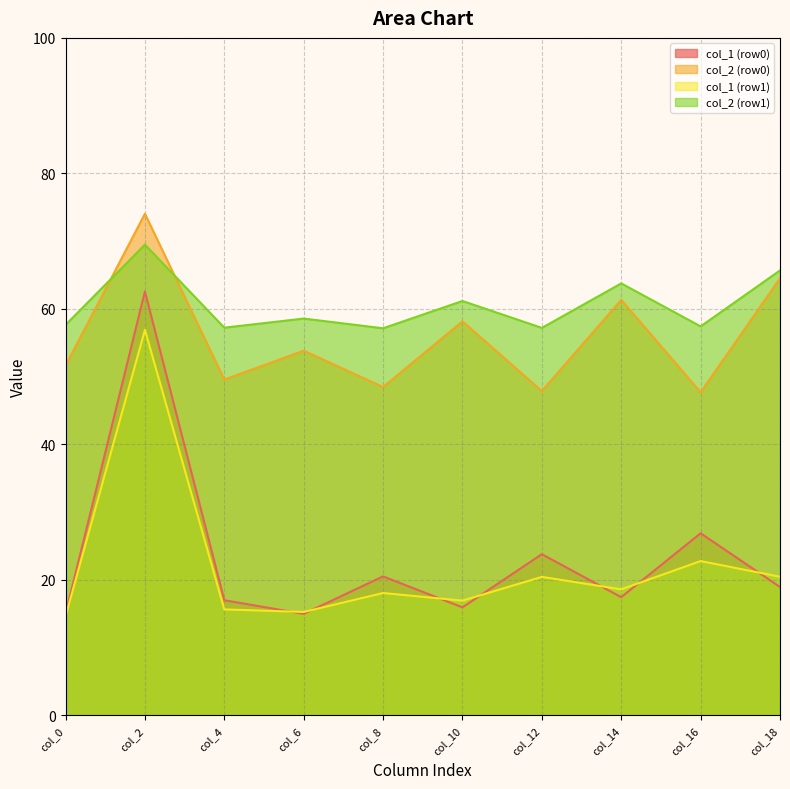

What is the lowest value of the col_4 series?

49.6